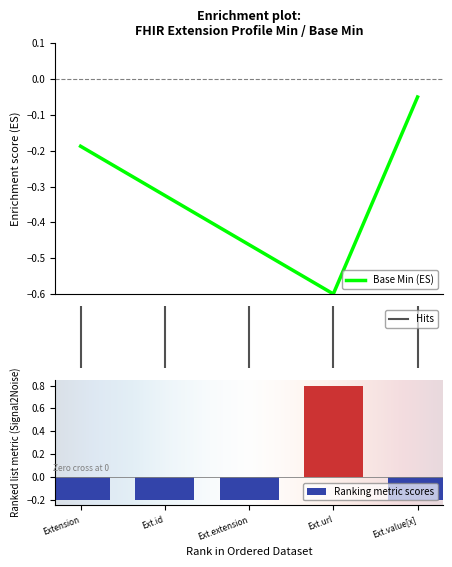

At which label does Ranking metric scores first exceed 0?

Ext.url